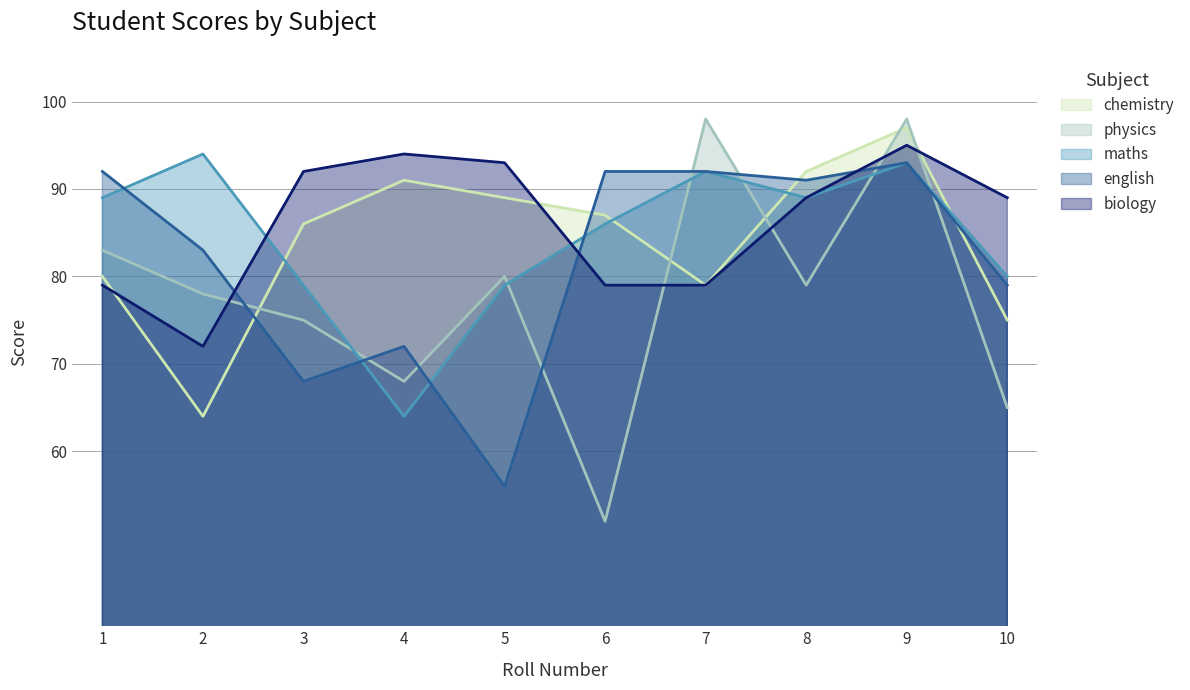

Where do chemistry and physics first cross each other?

2 and 3